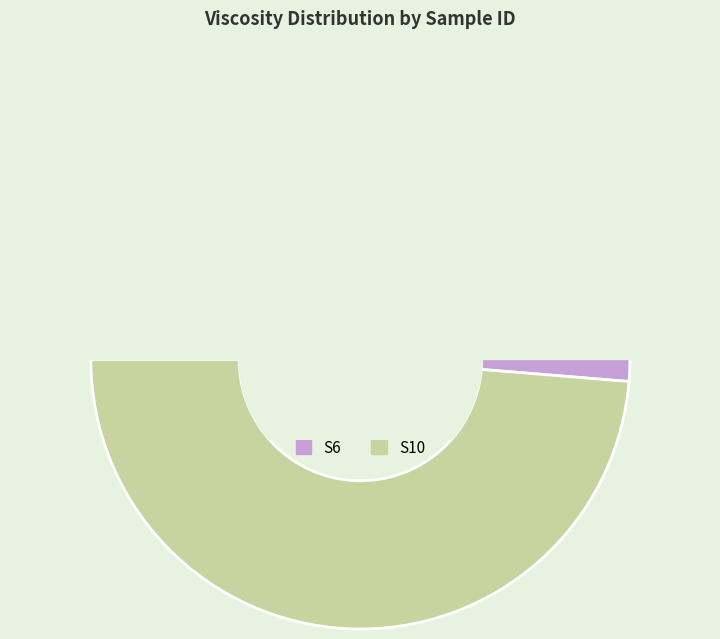

Count the number of slices in the pie.

2